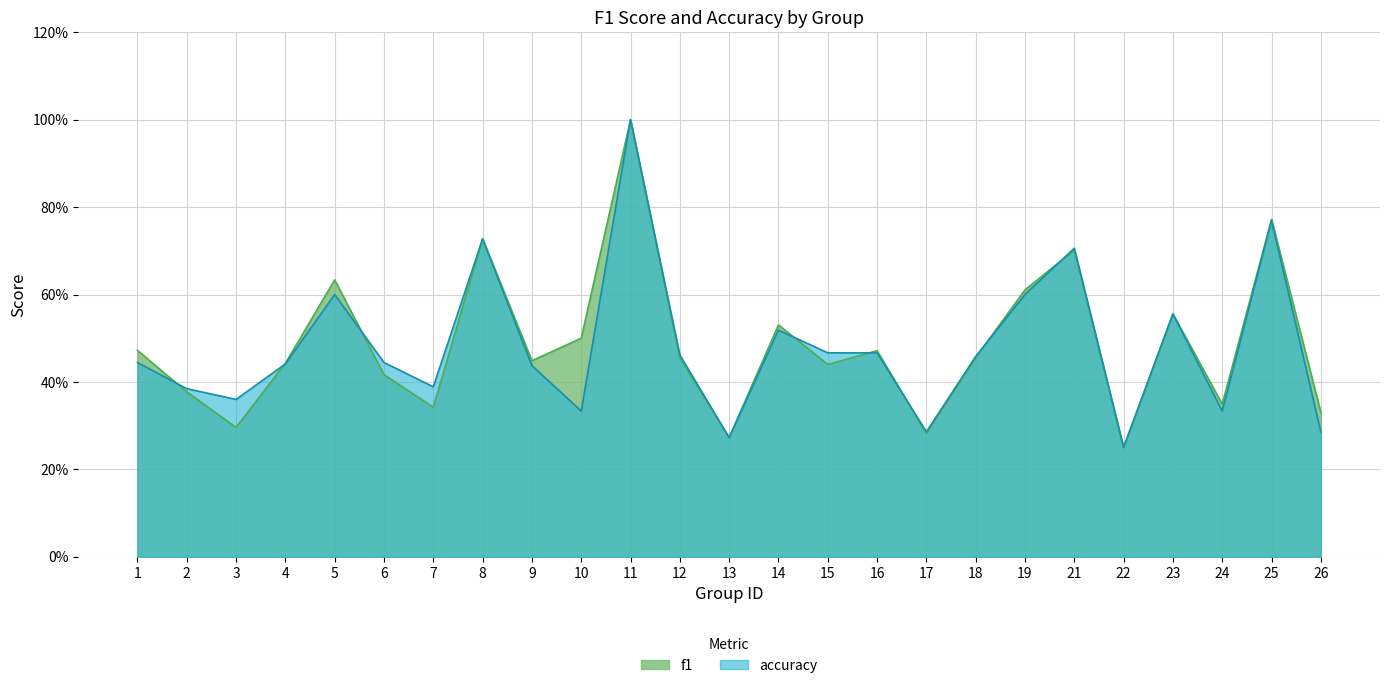

How many data points does each series have?

25